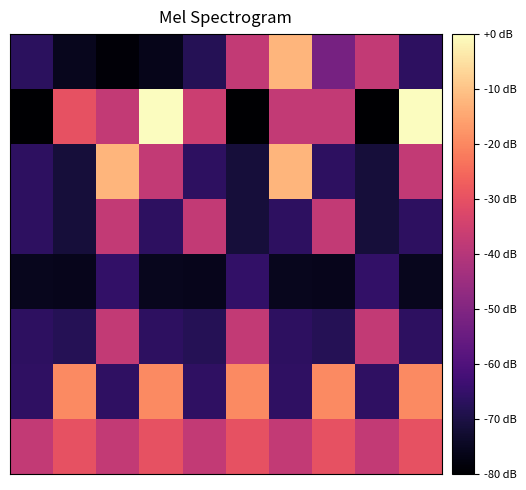

How many data points does each series have?

10